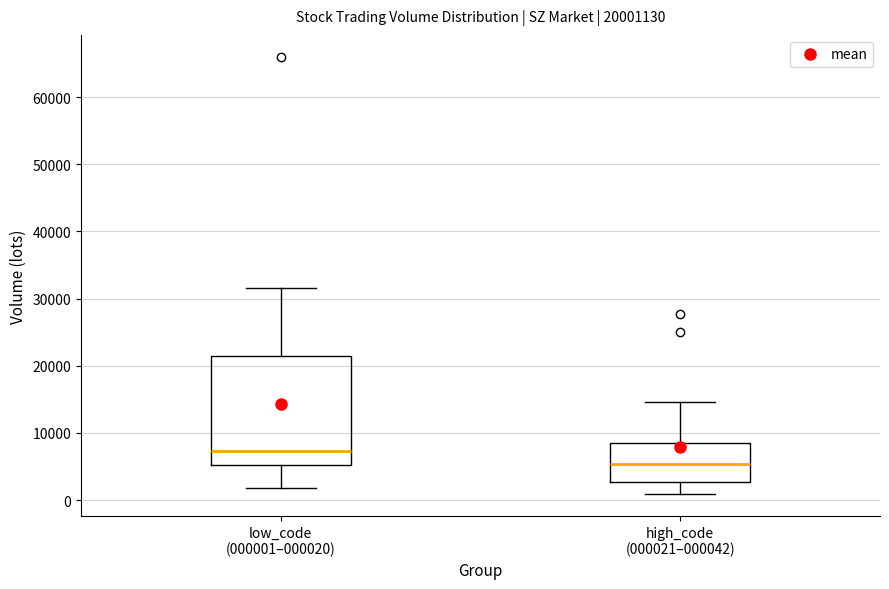

Which box has the lowest median line?

high_code (000021–000042)